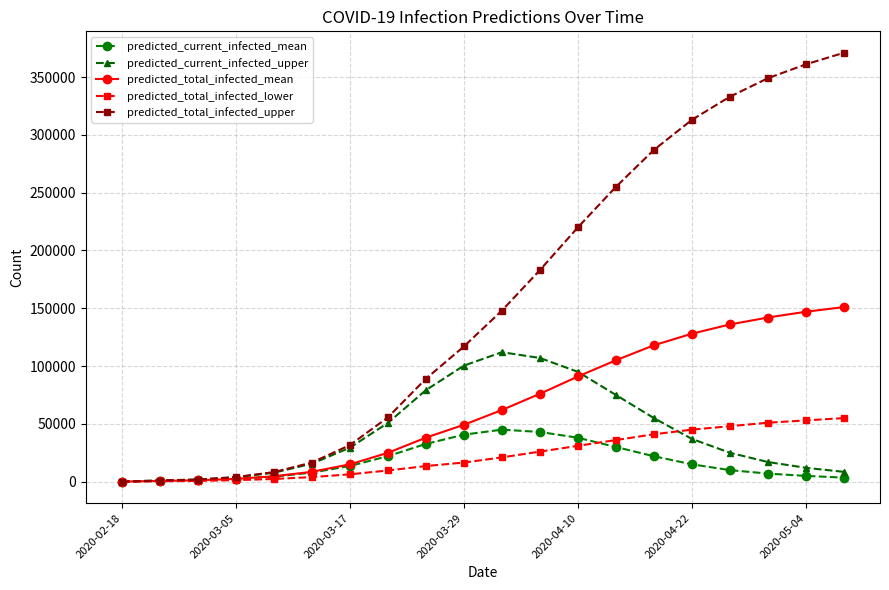

Which series has the largest total across all categories?

predicted_total_infected_upper